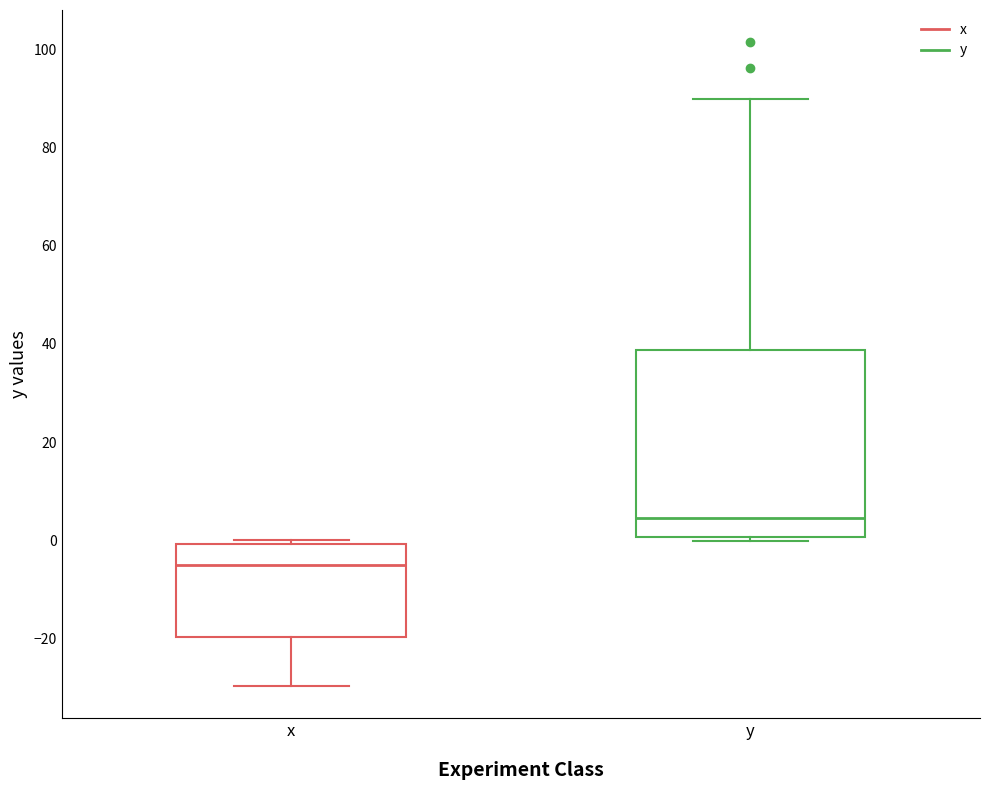

Comparing the boxes themselves (not the whiskers), which one is the tallest?

y